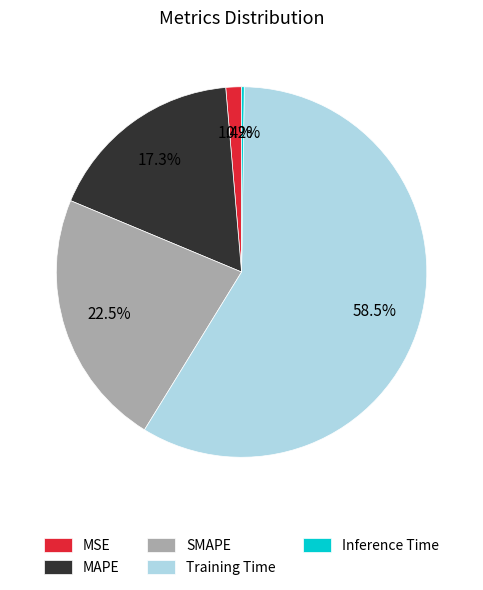

Between MSE and MAPE, which is larger?

MAPE